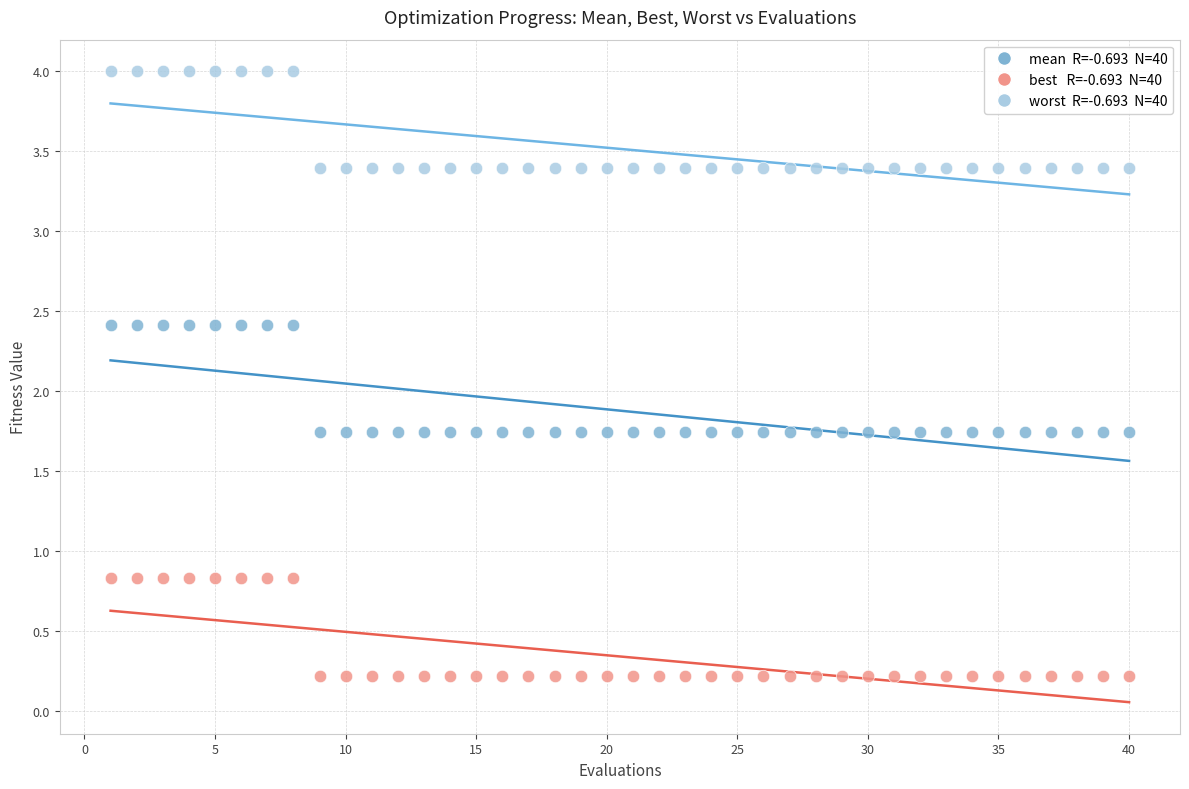

Across all data points, what is the range of Y values (max minus min)?

3.8